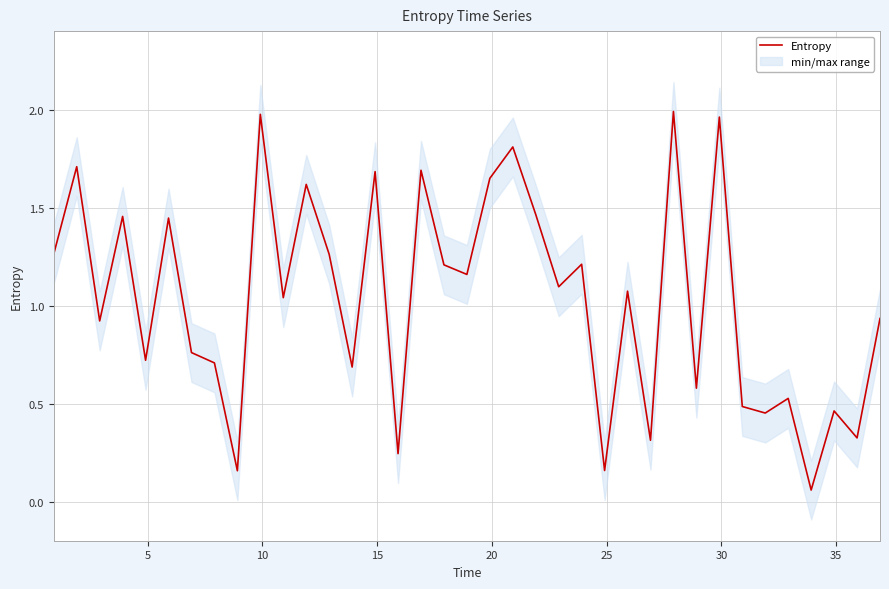

What is the difference between the maximum and minimum values?

1.9